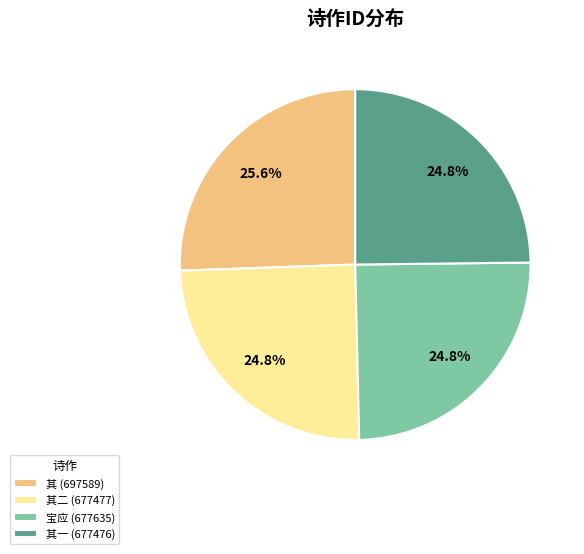

Which category has the biggest portion of the pie?

其 (697589)